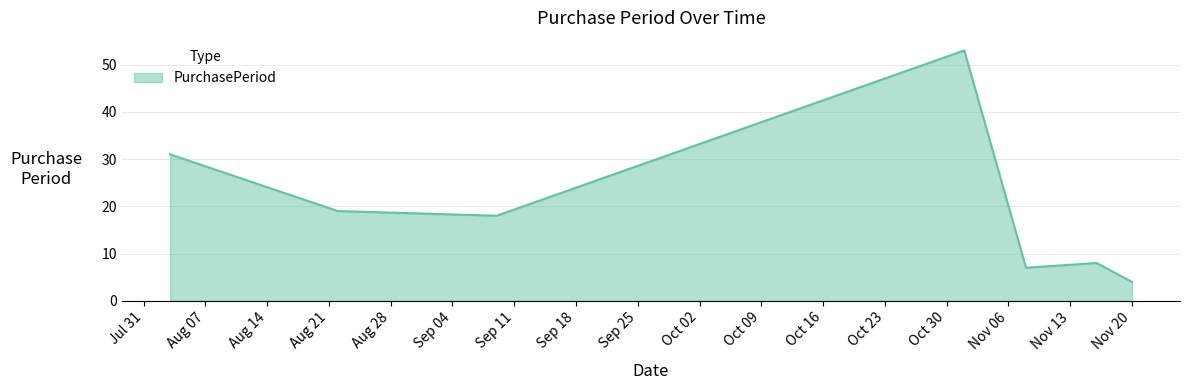

What is the difference between the maximum and minimum values?

49